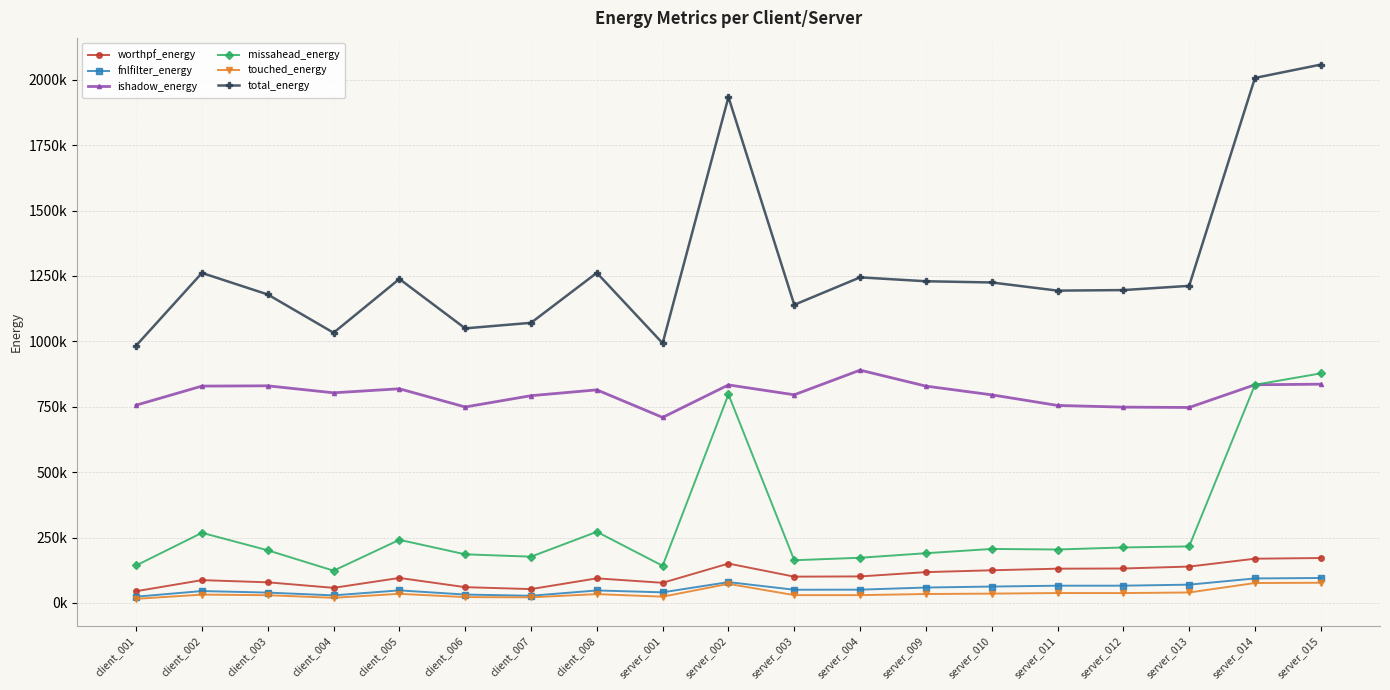

What are all the series names shown in the legend?

worthpf_energy, fnlfilter_energy, ishadow_energy, missahead_energy, touched_energy, total_energy